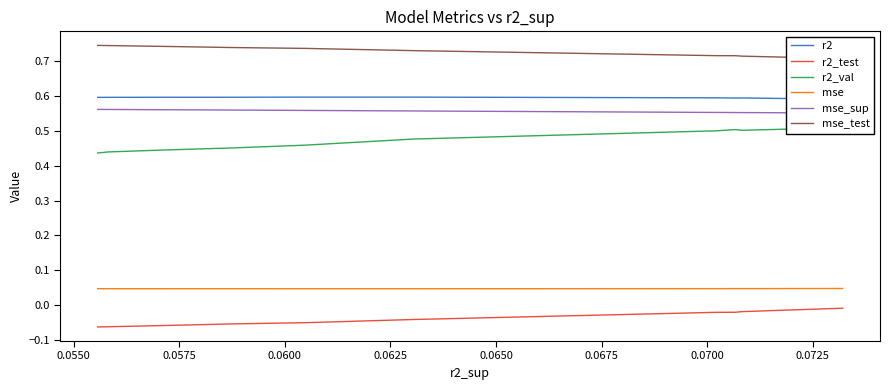

What is the value of the r2 point at the 7th from the left?

0.6